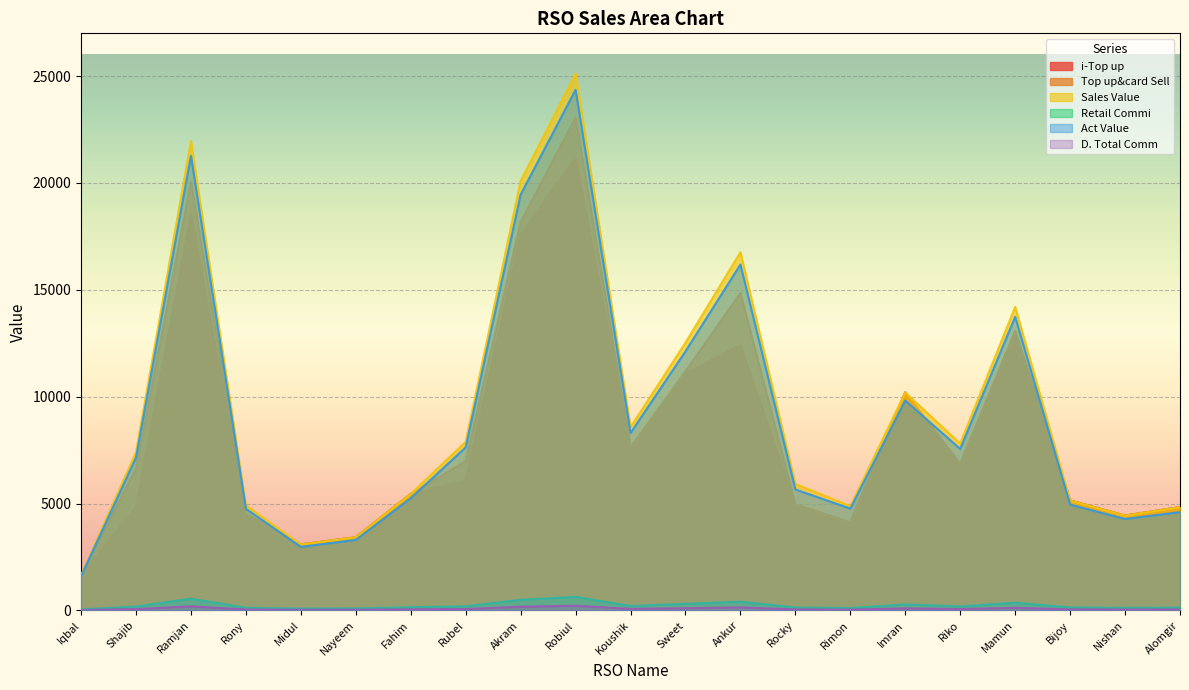

How many lines are shown in the chart?

6